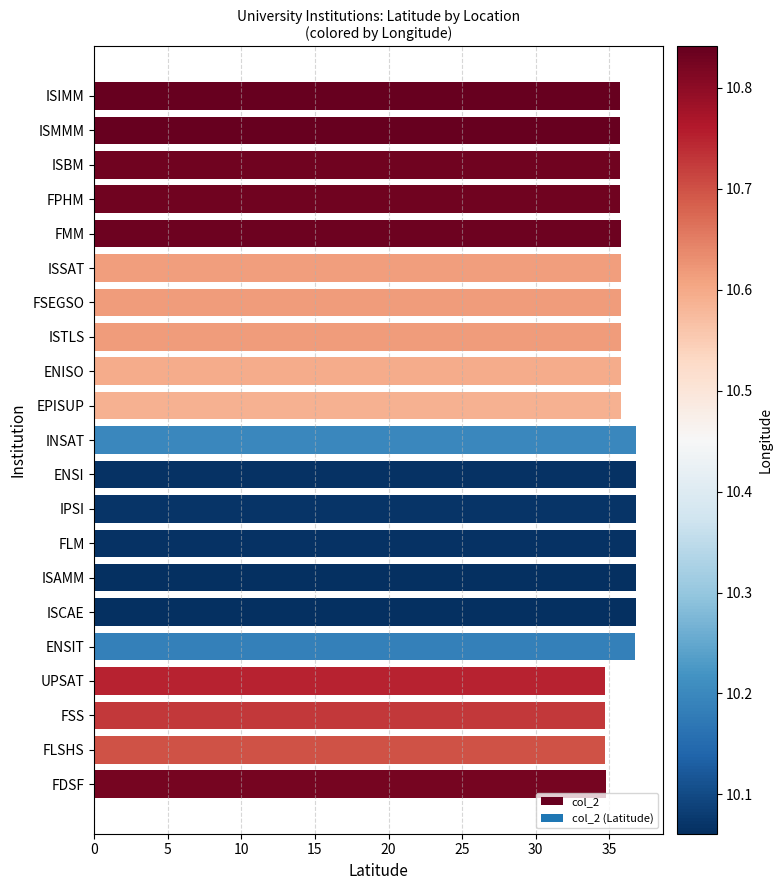

What is the approximate value at ISMMM?

35.8